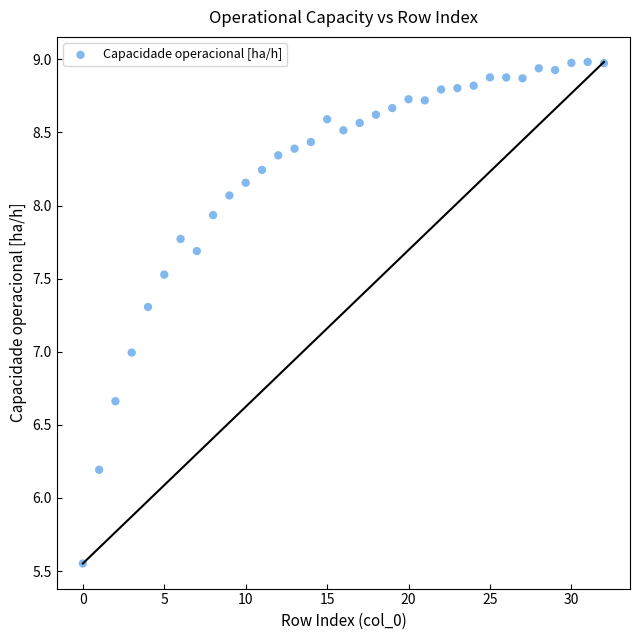

What is the range of Y values (max minus min)?

3.4